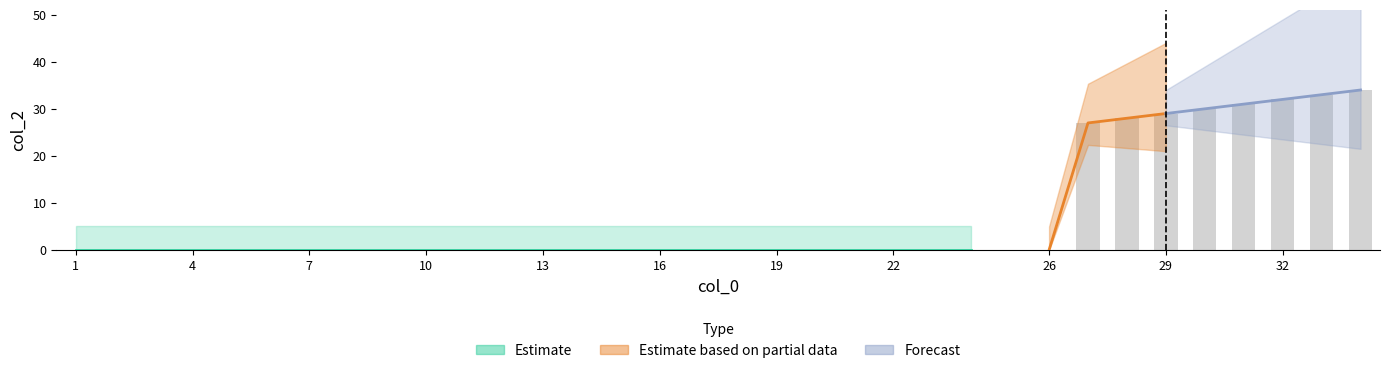

How many bars are there in total?

33